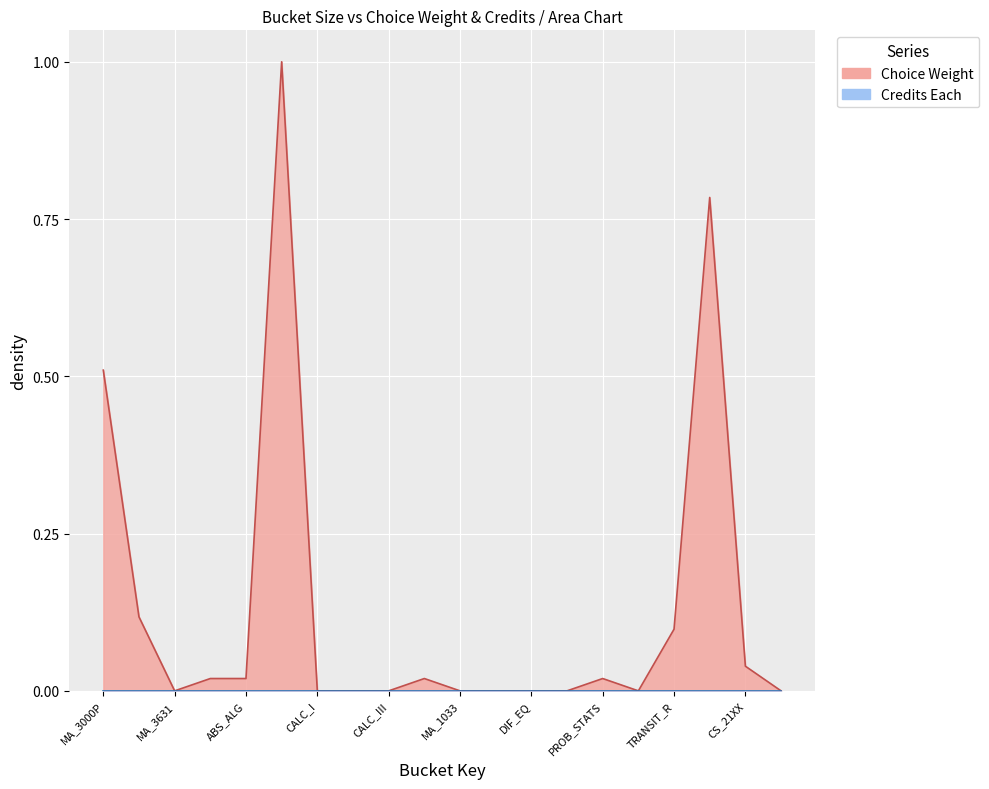

Rank the categories by value from highest to lowest.

MA_ANY, CS_DEPT, MA_3000P, OIE_MA_ELECT, TRANSIT_R, CS_21XX, REAL_ALYS, ABS_ALG, CALC_IV, PROB_STATS, MA_3631, CALC_I, CALC_II, CALC_III, MA_1033, TRANSIT_LL, DIF_EQ, STATS_1, MA_2631, CS_3043